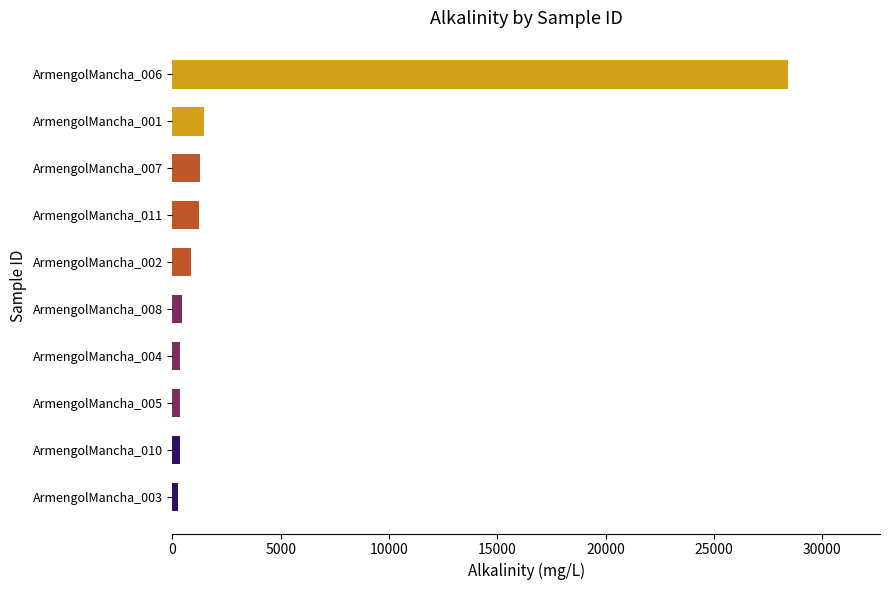

Is it true that the value at ArmengolMancha_011 is 1243?

True